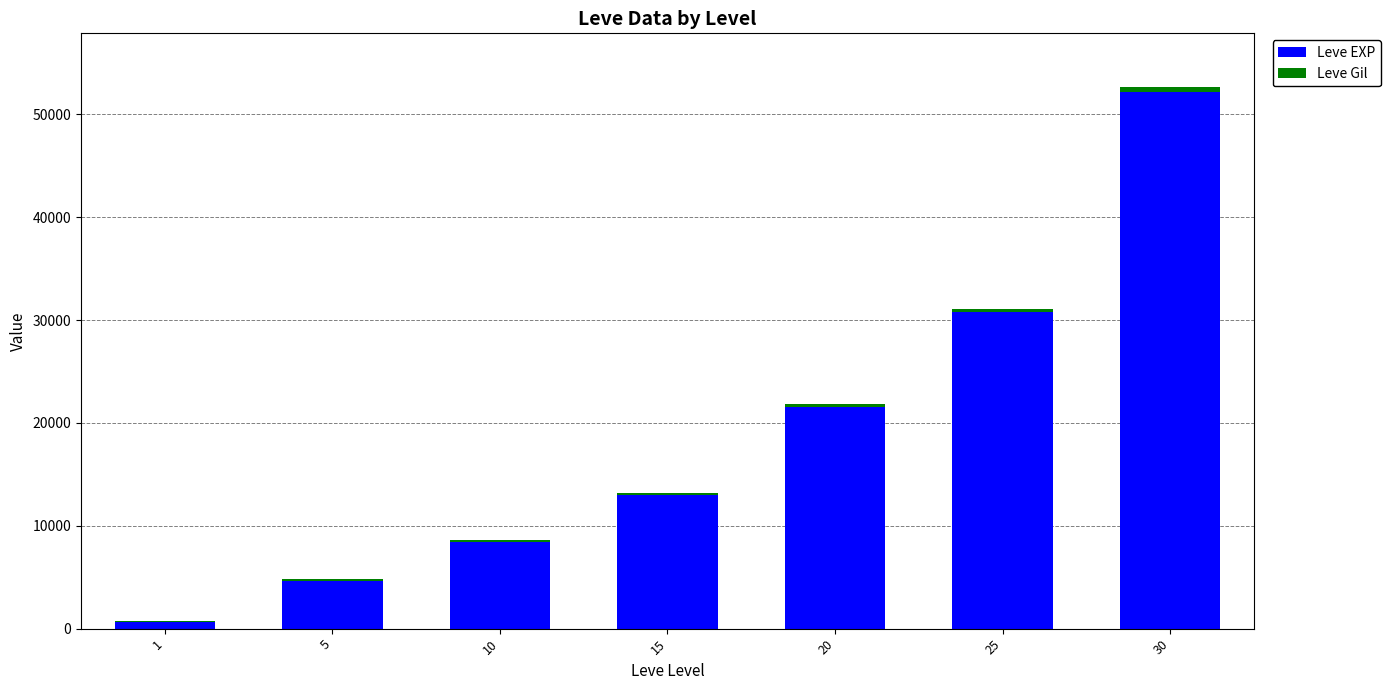

What is the maximum value for Leve EXP?

52220